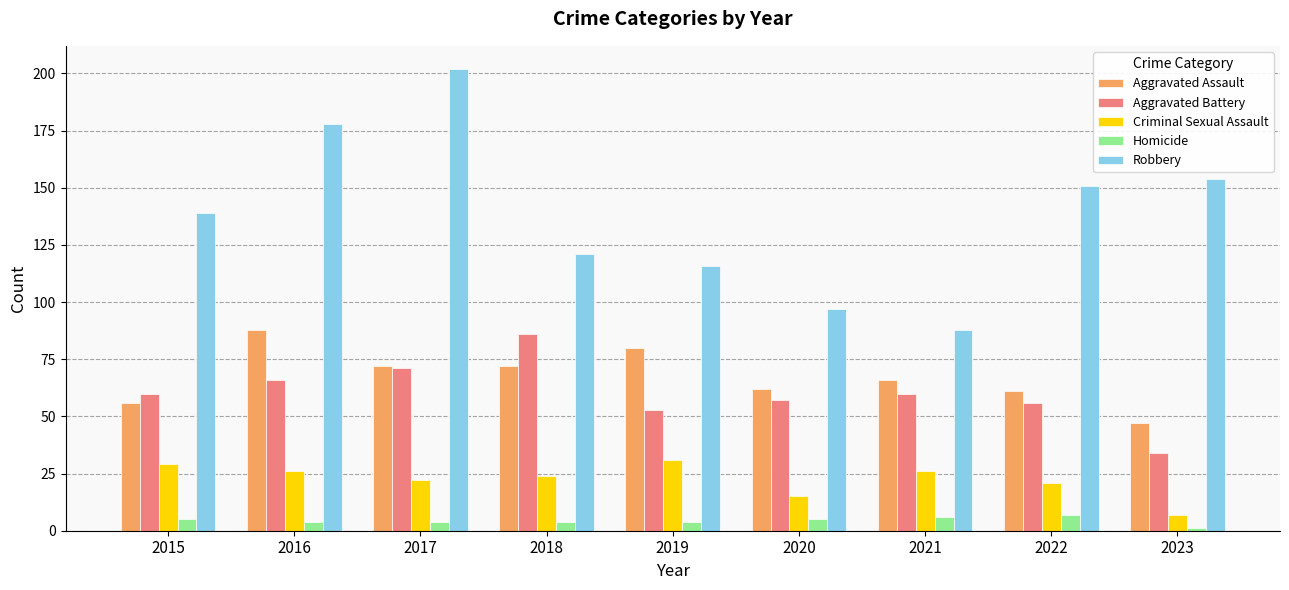

What is the difference between the Aggravated Battery values at 2020 and 2017?

14